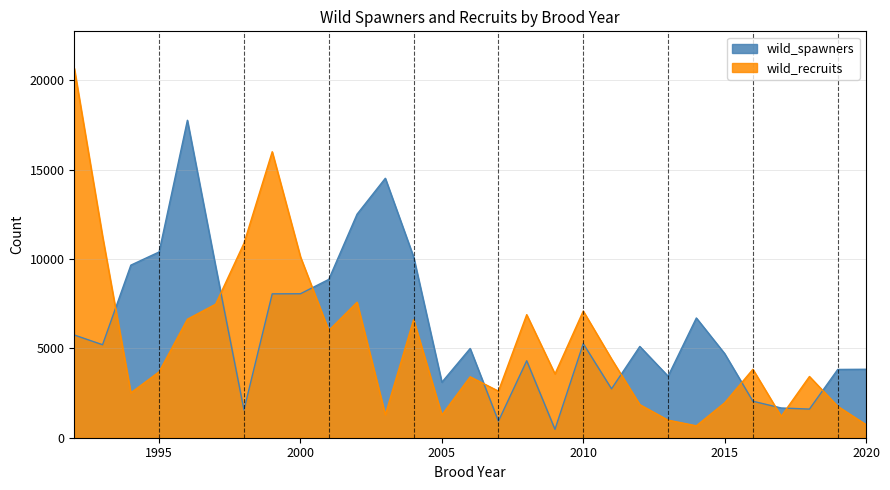

In wild_spawners, how many points are lower than both neighbors (excluding endpoints)?

8